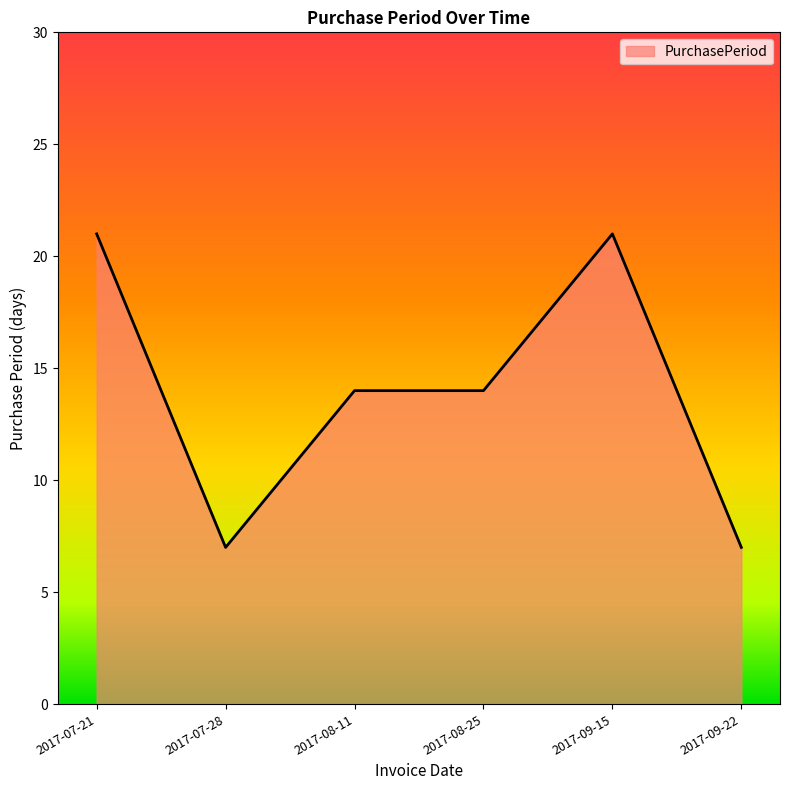

The value at 2017-08-25 is 14. True or false?

True